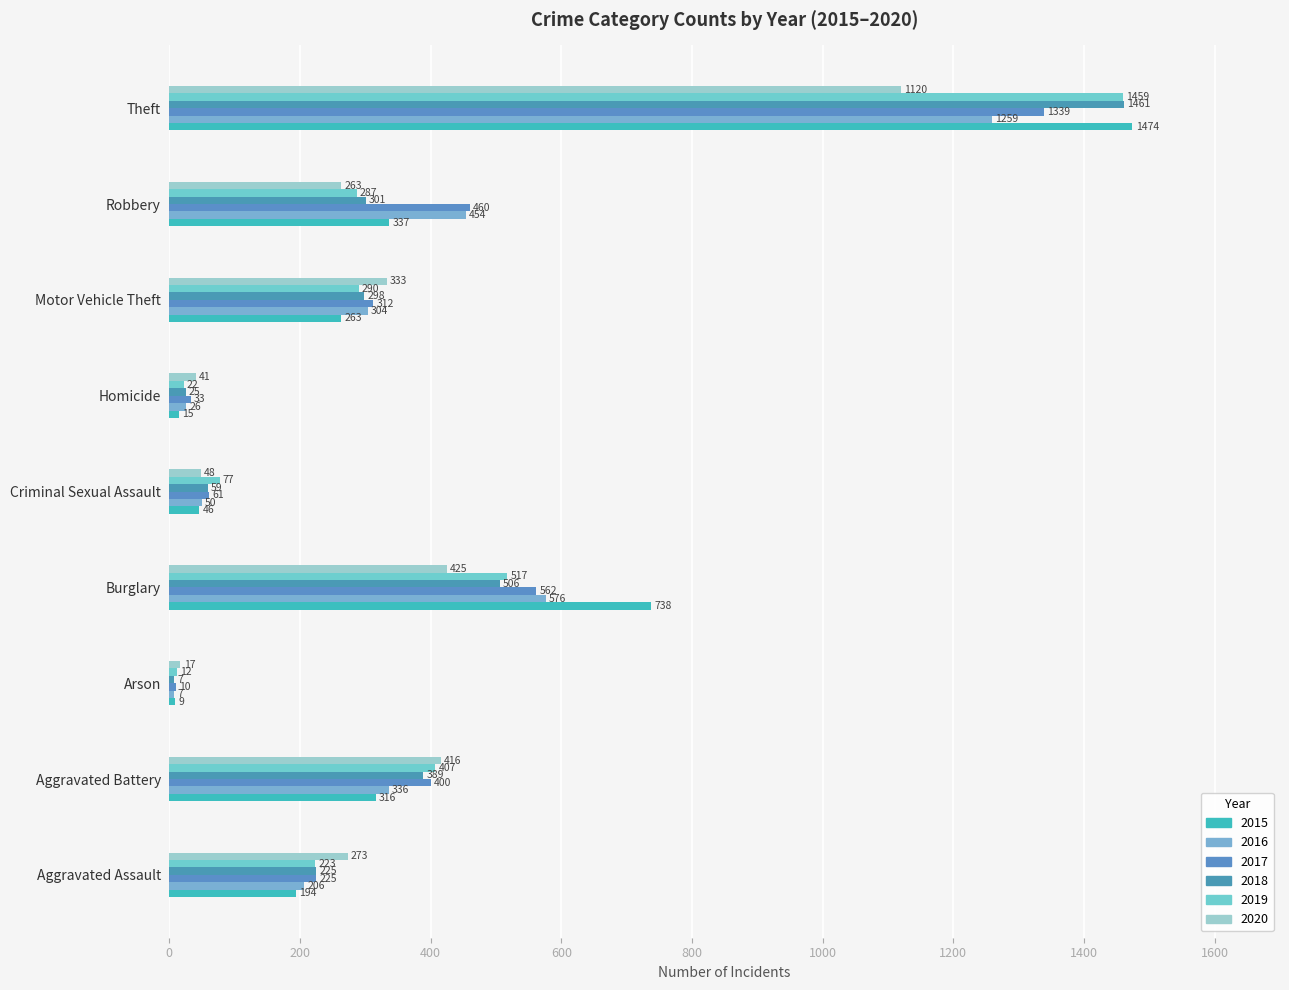

At which label does 2020 first exceed 273?

Aggravated Battery